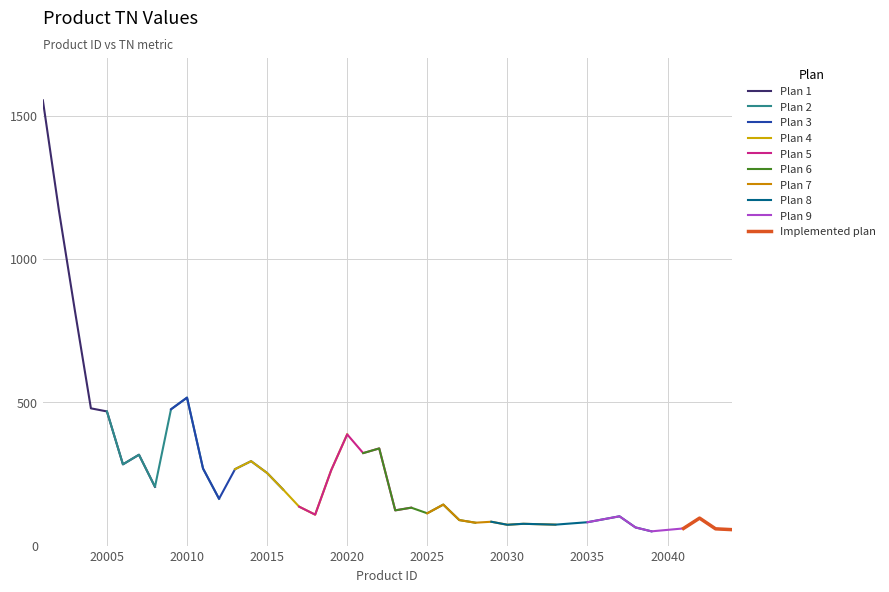

What is the change in value from 20014 to 20039?

-244.8